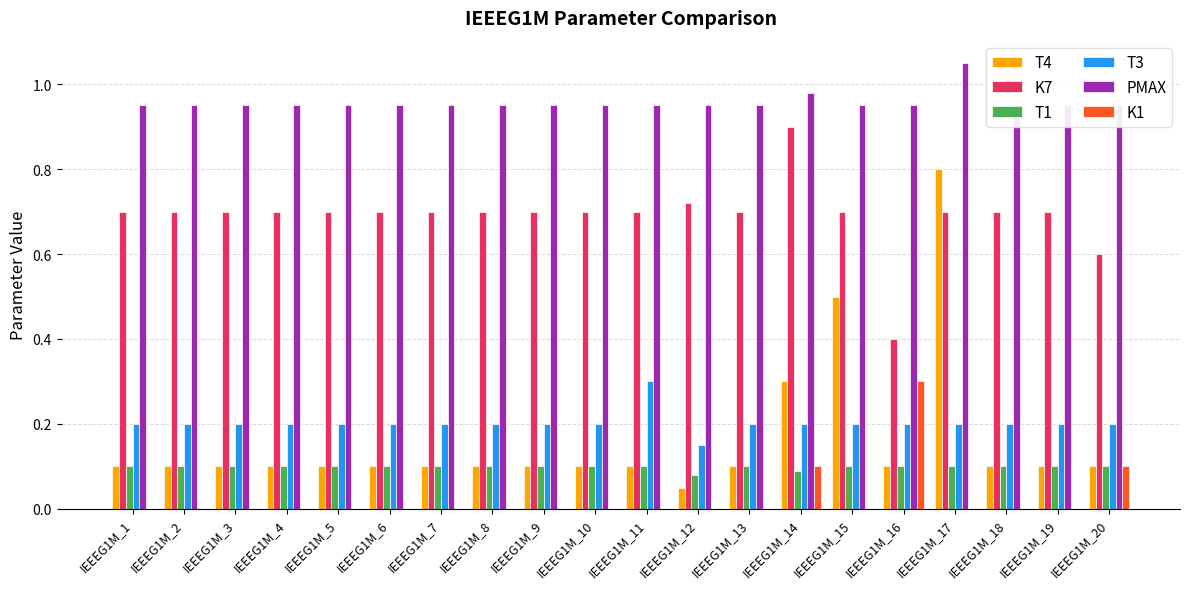

Reading left to right, list all the values displayed in this chart.

T4: IEEEG1M_1=0.1	IEEEG1M_2=0.1	IEEEG1M_3=0.1	IEEEG1M_4=0.1	IEEEG1M_5=0.1	IEEEG1M_6=0.1	IEEEG1M_7=0.1	IEEEG1M_8=0.1	IEEEG1M_9=0.1	IEEEG1M_10=0.1	IEEEG1M_11=0.1	IEEEG1M_12=0.1	IEEEG1M_13=0.1	IEEEG1M_14=0.3	IEEEG1M_15=0.5	IEEEG1M_16=0.1	IEEEG1M_17=0.8	IEEEG1M_18=0.1	IEEEG1M_19=0.1	IEEEG1M_20=0.1
K7: IEEEG1M_1=0.7	IEEEG1M_2=0.7	IEEEG1M_3=0.7	IEEEG1M_4=0.7	IEEEG1M_5=0.7	IEEEG1M_6=0.7	IEEEG1M_7=0.7	IEEEG1M_8=0.7	IEEEG1M_9=0.7	IEEEG1M_10=0.7	IEEEG1M_11=0.7	IEEEG1M_12=0.7	IEEEG1M_13=0.7	IEEEG1M_14=0.9	IEEEG1M_15=0.7	IEEEG1M_16=0.4	IEEEG1M_17=0.7	IEEEG1M_18=0.7	IEEEG1M_19=0.7	IEEEG1M_20=0.6
T1: IEEEG1M_1=0.1	IEEEG1M_2=0.1	IEEEG1M_3=0.1	IEEEG1M_4=0.1	IEEEG1M_5=0.1	IEEEG1M_6=0.1	IEEEG1M_7=0.1	IEEEG1M_8=0.1	IEEEG1M_9=0.1	IEEEG1M_10=0.1	IEEEG1M_11=0.1	IEEEG1M_12=0.1	IEEEG1M_13=0.1	IEEEG1M_14=0.1	IEEEG1M_15=0.1	IEEEG1M_16=0.1	IEEEG1M_17=0.1	IEEEG1M_18=0.1	IEEEG1M_19=0.1	IEEEG1M_20=0.1
T3: IEEEG1M_1=0.2	IEEEG1M_2=0.2	IEEEG1M_3=0.2	IEEEG1M_4=0.2	IEEEG1M_5=0.2	IEEEG1M_6=0.2	IEEEG1M_7=0.2	IEEEG1M_8=0.2	IEEEG1M_9=0.2	IEEEG1M_10=0.2	IEEEG1M_11=0.3	IEEEG1M_12=0.1	IEEEG1M_13=0.2	IEEEG1M_14=0.2	IEEEG1M_15=0.2	IEEEG1M_16=0.2	IEEEG1M_17=0.2	IEEEG1M_18=0.2	IEEEG1M_19=0.2	IEEEG1M_20=0.2
PMAX: IEEEG1M_1=0.9	IEEEG1M_2=0.9	IEEEG1M_3=0.9	IEEEG1M_4=0.9	IEEEG1M_5=0.9	IEEEG1M_6=0.9	IEEEG1M_7=0.9	IEEEG1M_8=0.9	IEEEG1M_9=0.9	IEEEG1M_10=0.9	IEEEG1M_11=0.9	IEEEG1M_12=0.9	IEEEG1M_13=0.9	IEEEG1M_14=1.0	IEEEG1M_15=0.9	IEEEG1M_16=0.9	IEEEG1M_17=1.1	IEEEG1M_18=0.9	IEEEG1M_19=0.9	IEEEG1M_20=0.9
K1: IEEEG1M_1=0.0	IEEEG1M_2=0.0	IEEEG1M_3=0.0	IEEEG1M_4=0.0	IEEEG1M_5=0.0	IEEEG1M_6=0.0	IEEEG1M_7=0.0	IEEEG1M_8=0.0	IEEEG1M_9=0.0	IEEEG1M_10=0.0	IEEEG1M_11=0.0	IEEEG1M_12=0.0	IEEEG1M_13=0.0	IEEEG1M_14=0.1	IEEEG1M_15=0.0	IEEEG1M_16=0.3	IEEEG1M_17=0.0	IEEEG1M_18=0.0	IEEEG1M_19=0.0	IEEEG1M_20=0.1